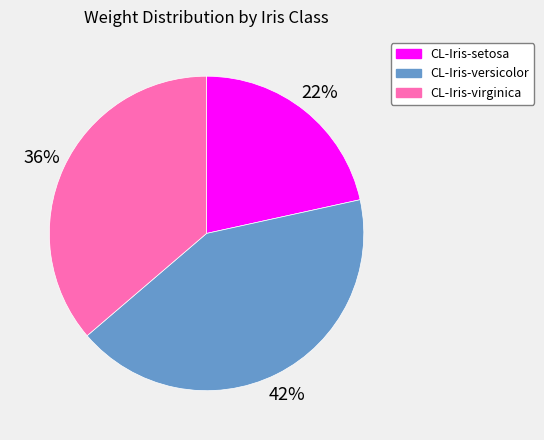

To the nearest percent, what is the combined percentage of CL-Iris-setosa and CL-Iris-virginica?

58%